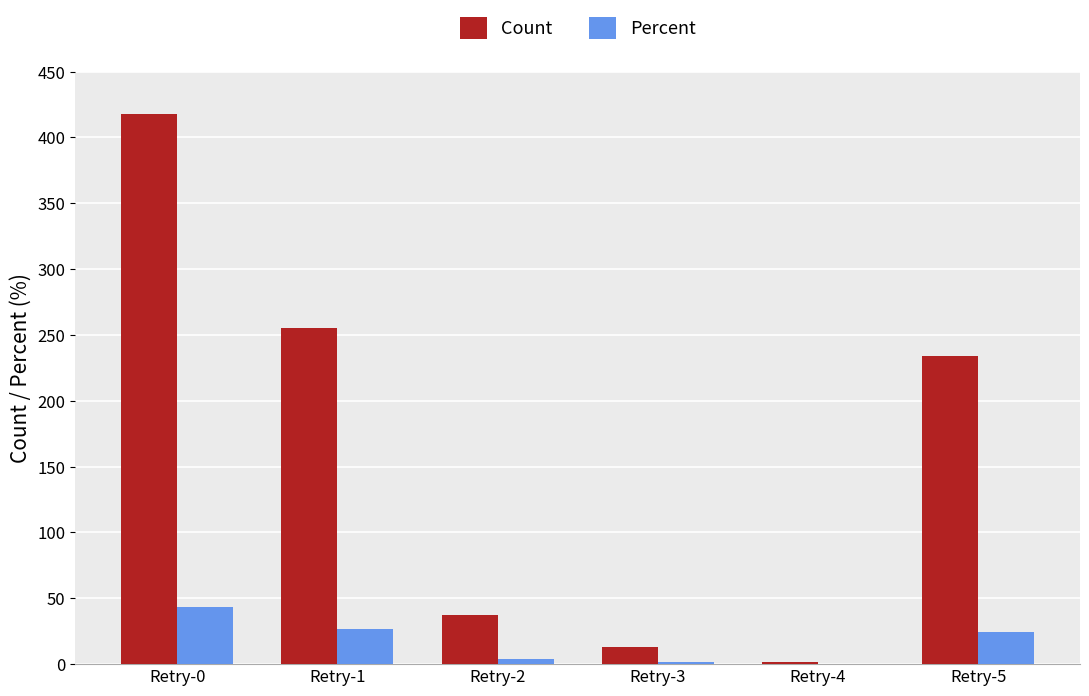

Read the Count value at Retry-3.

13.0